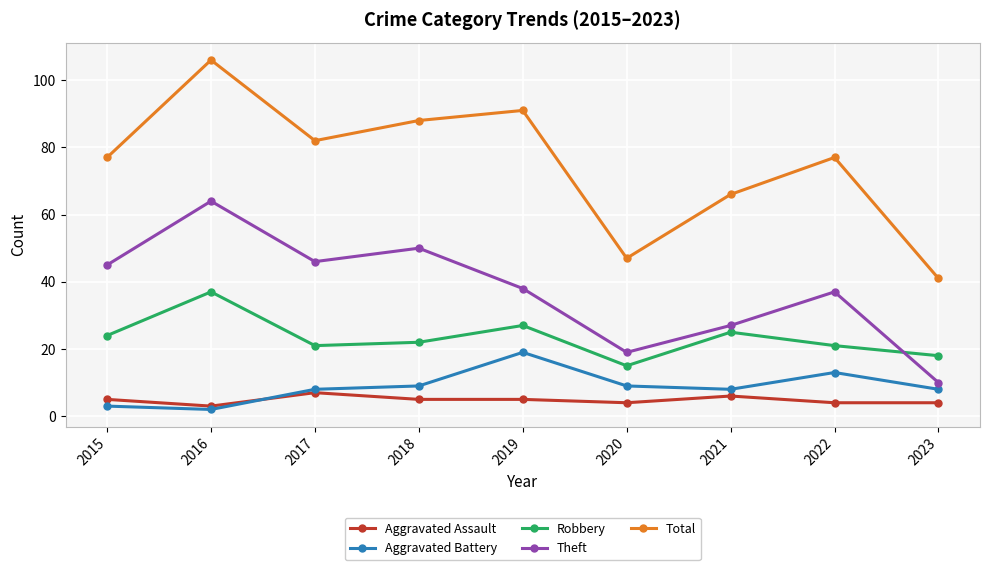

At which category is the sum across all series the highest?

2016